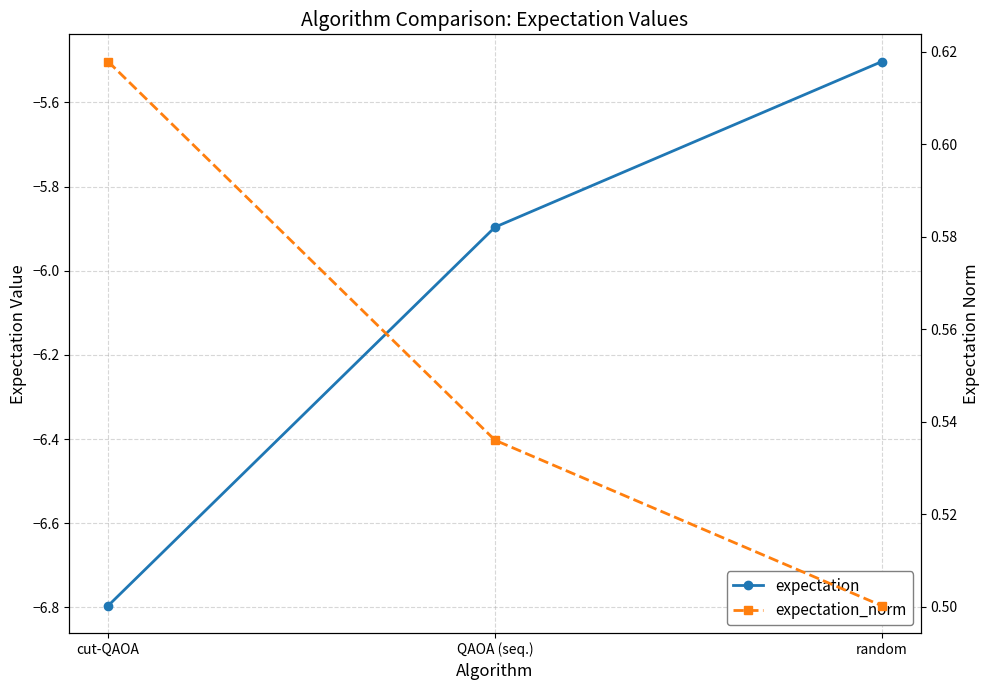

Reading left to right, extract all data points from this chart.

expectation: cut-QAOA=-6.8	QAOA (seq.)=-5.9	random=-5.5
expectation_norm: cut-QAOA=0.6	QAOA (seq.)=0.5	random=0.5